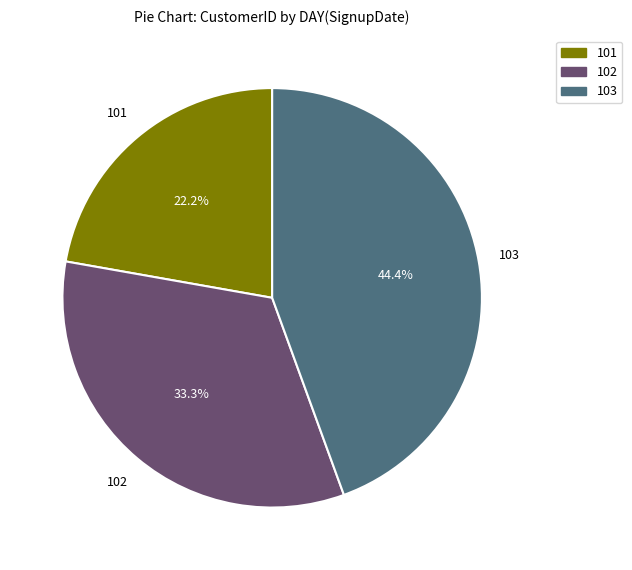

To the nearest percent, what portion does 103 represent?

44%